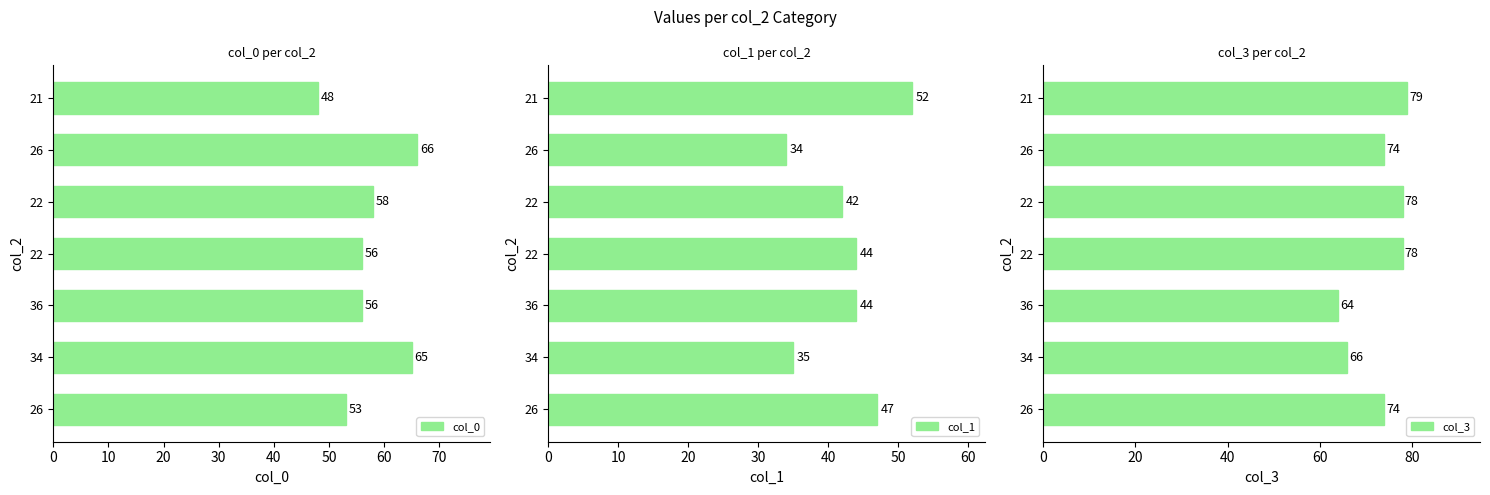

What is the smallest value displayed?

34